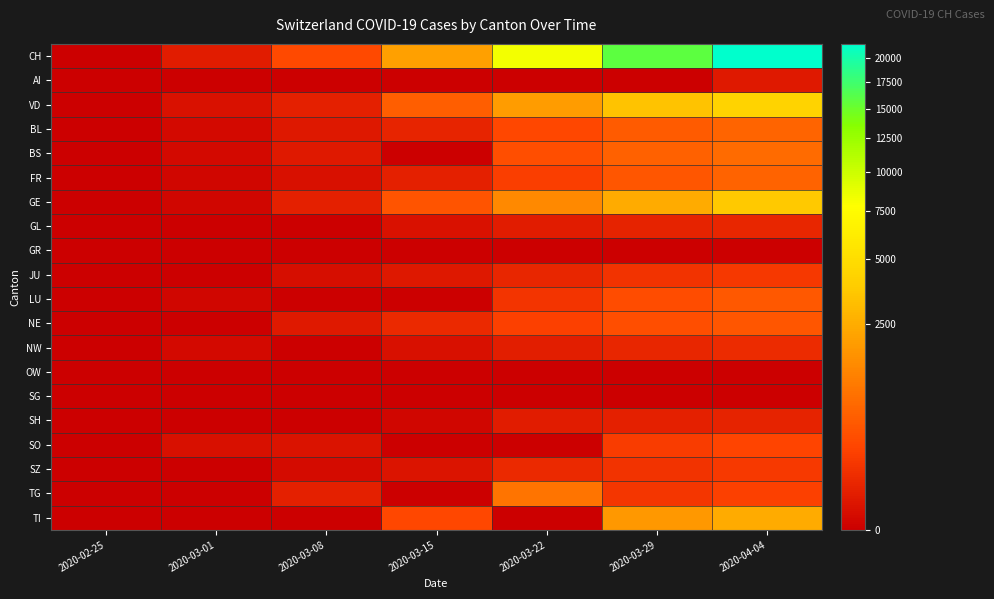

Which series has the largest total across all categories?

CH